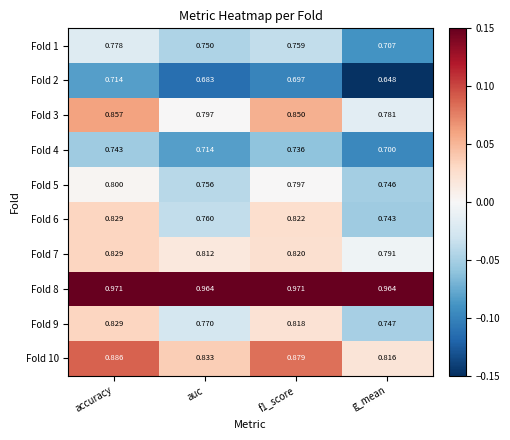

At which category is the sum across all series the highest?

accuracy